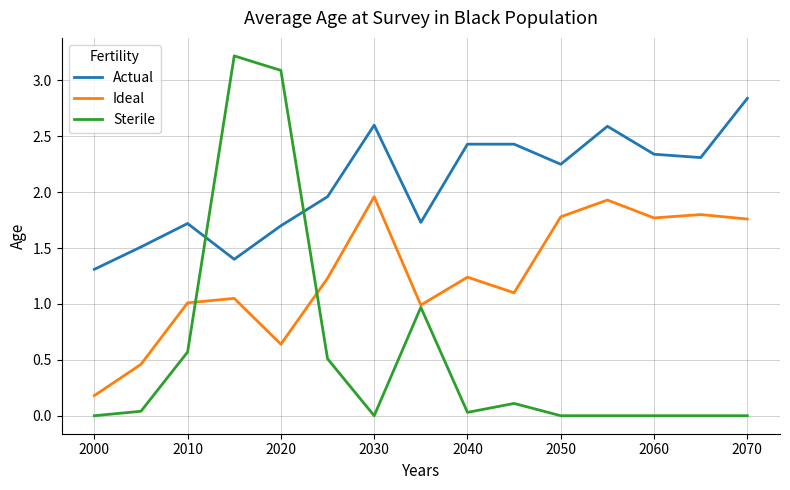

Which series has the largest total across all categories?

Actual